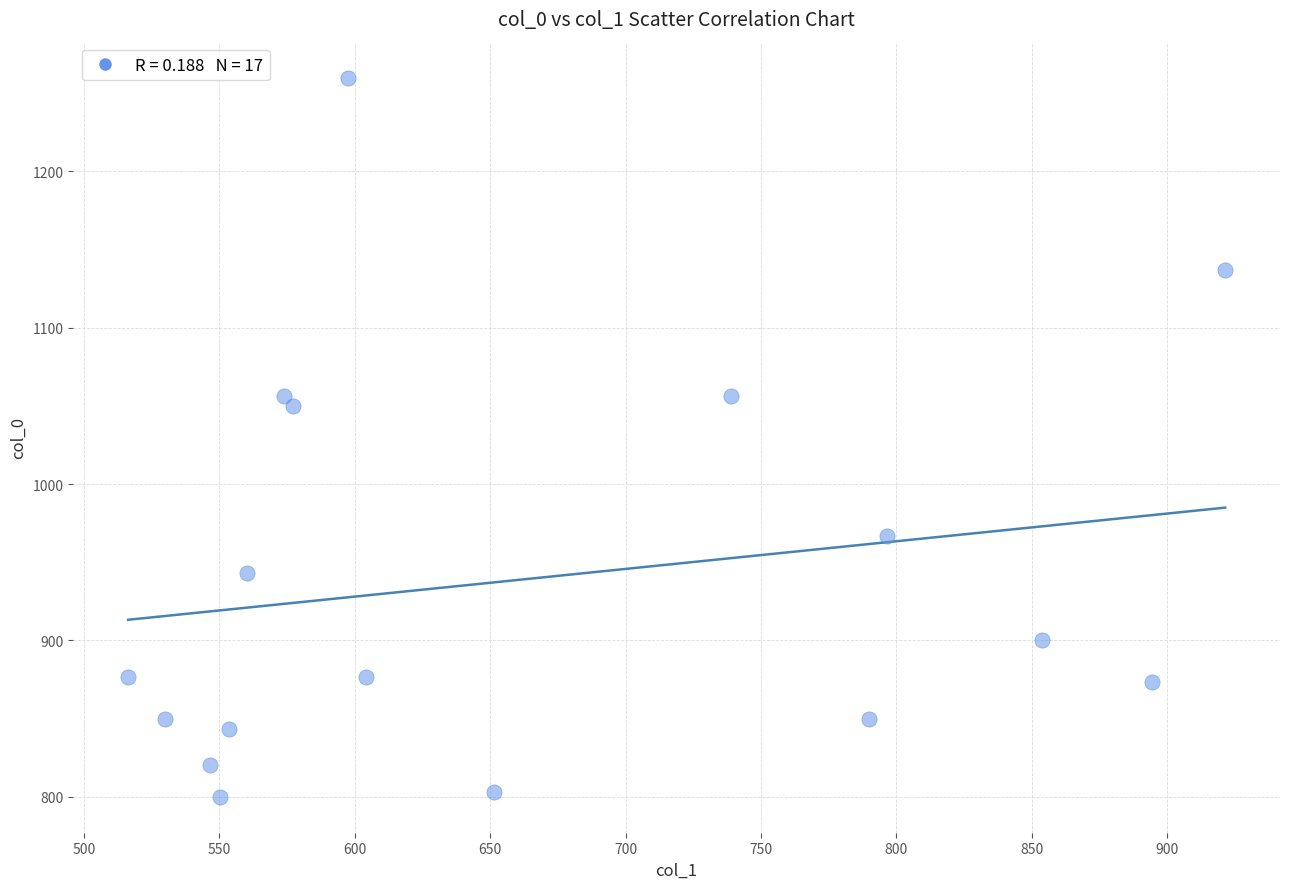

What is the range of Y values (max minus min)?

460.0